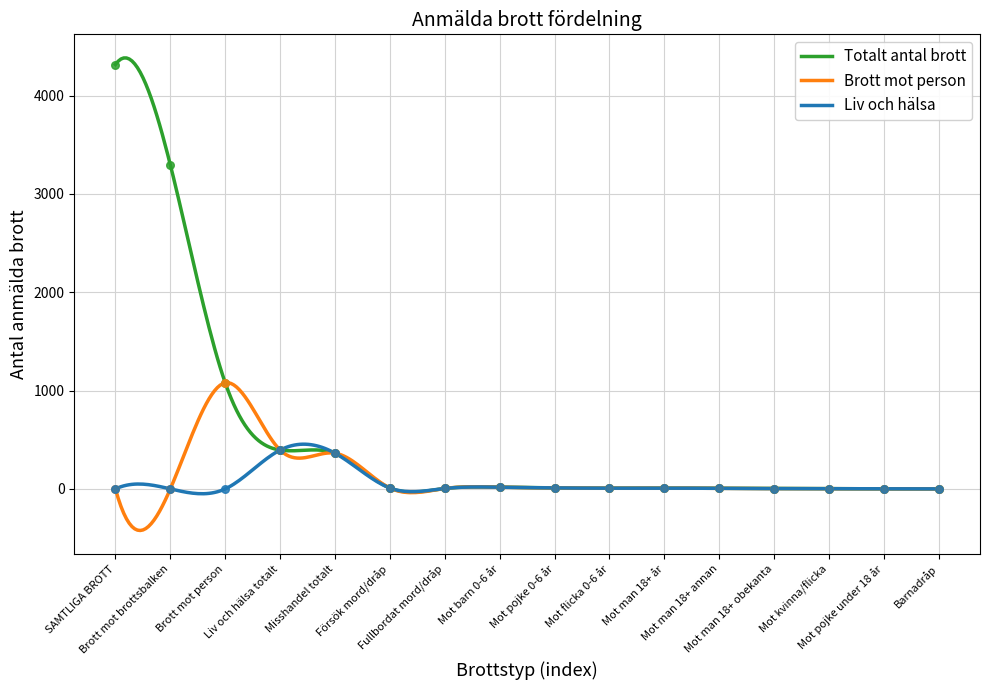

What are all the series names shown in the legend?

Totalt antal brott, Brott mot person, Liv och hälsa